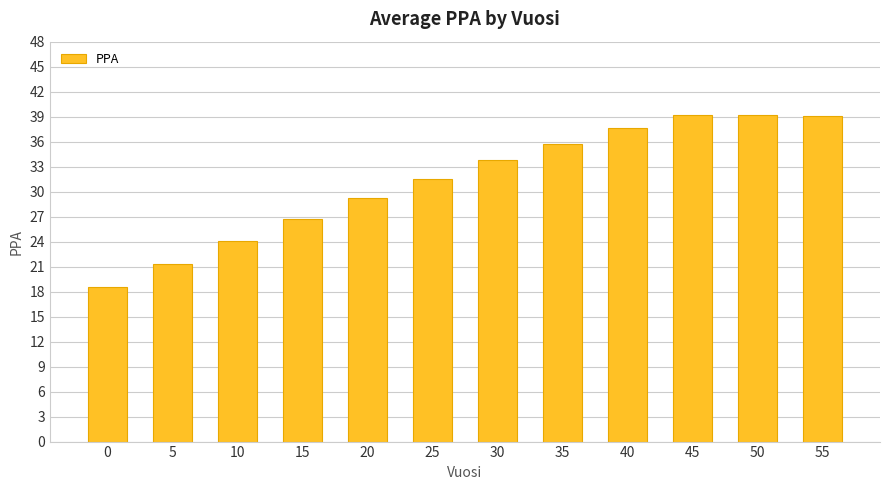

Where does the data first go above 33?

30